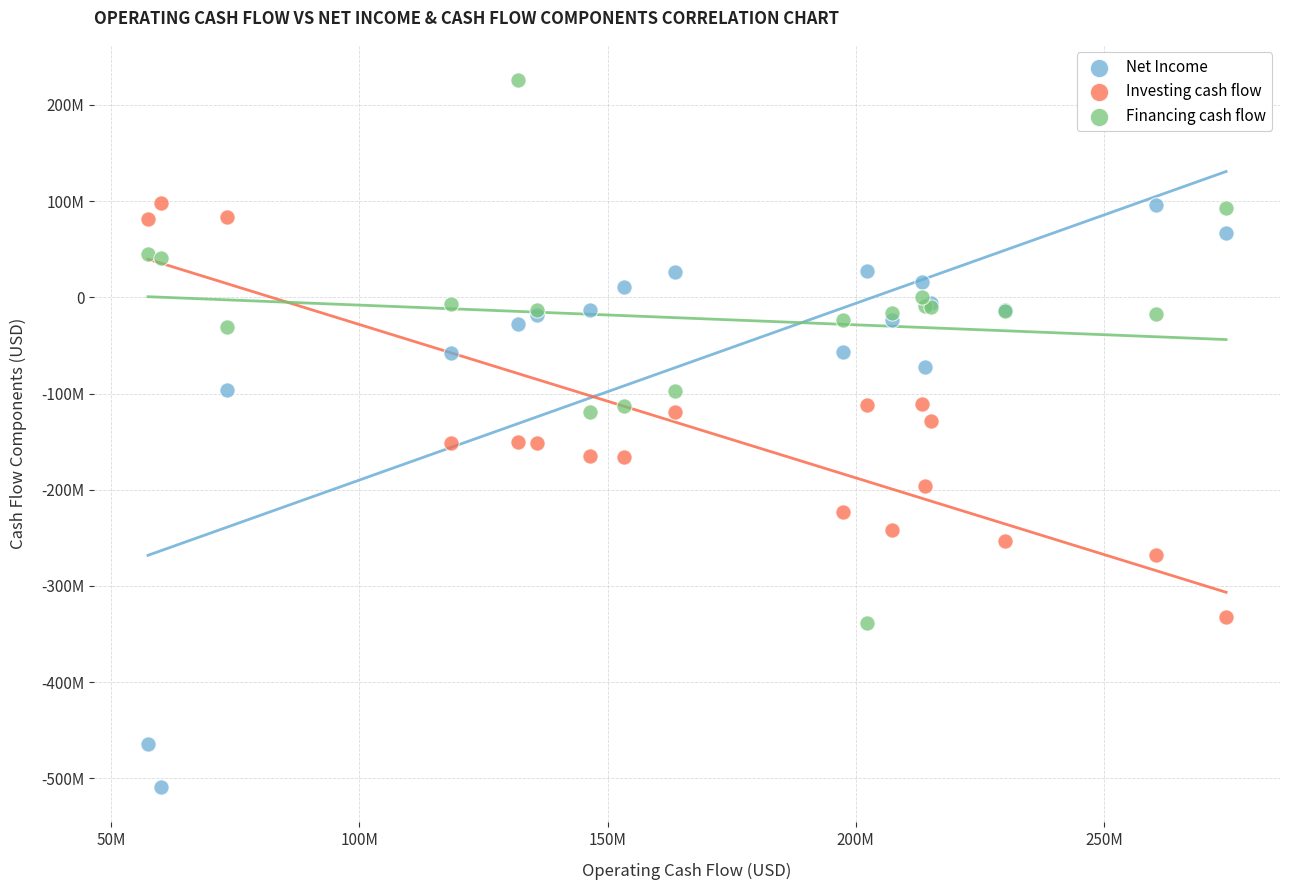

What are all the series names shown in the legend?

Net Income, Investing cash flow, Financing cash flow